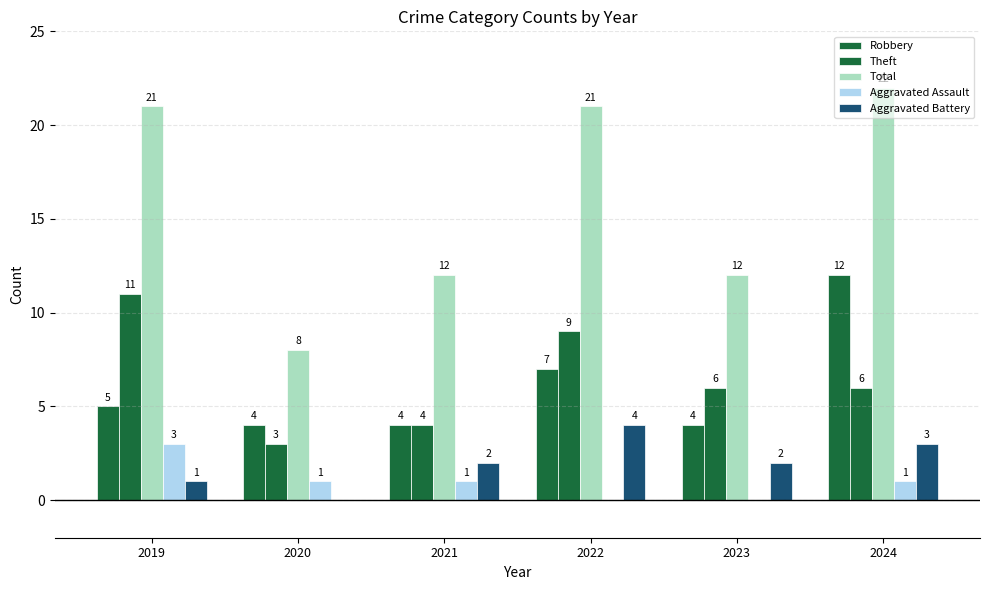

Does the chart contain stacked bars?

No